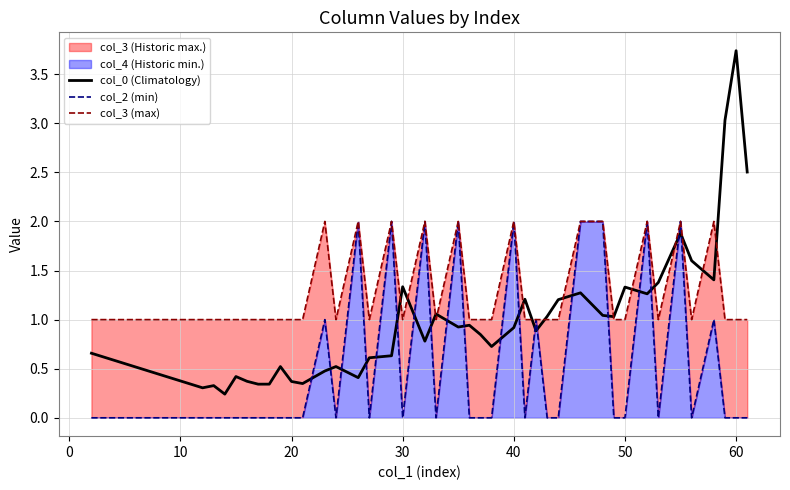

What is the maximum value for col_0 (Climatology)?

3.7